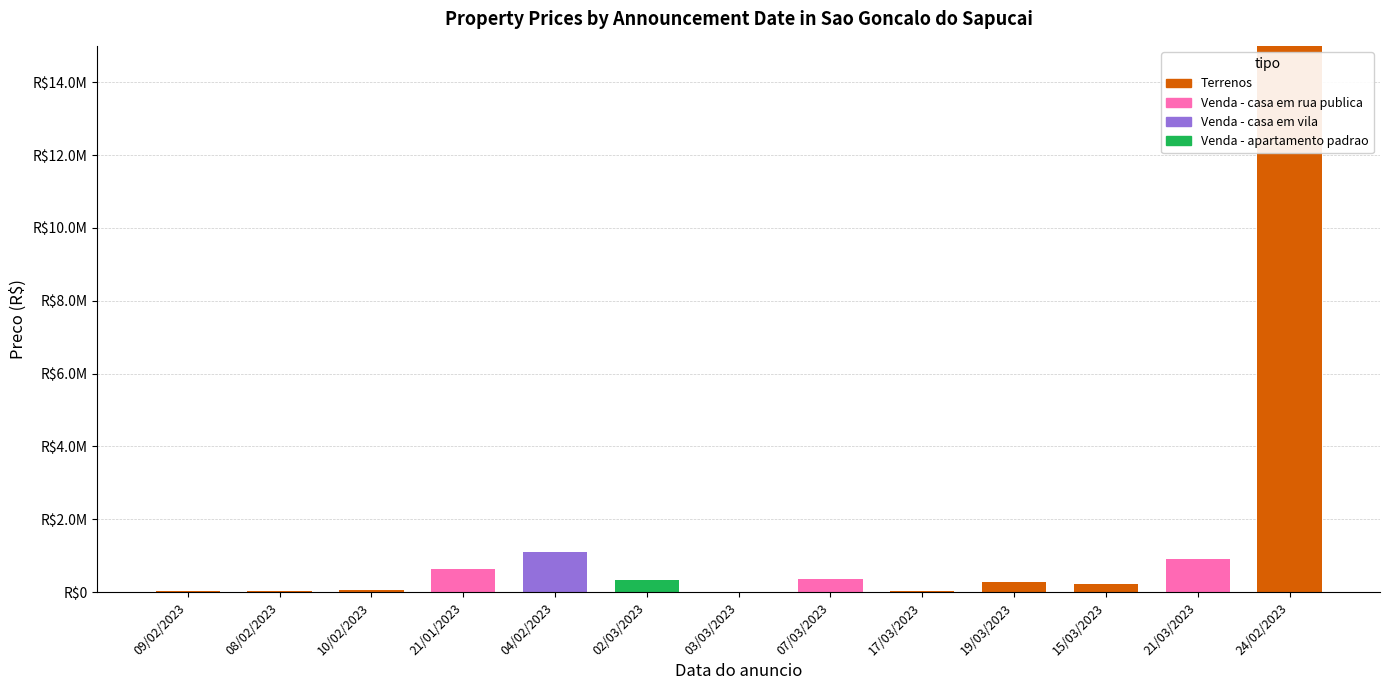

What is the total value across all series at 08/02/2023?

35000